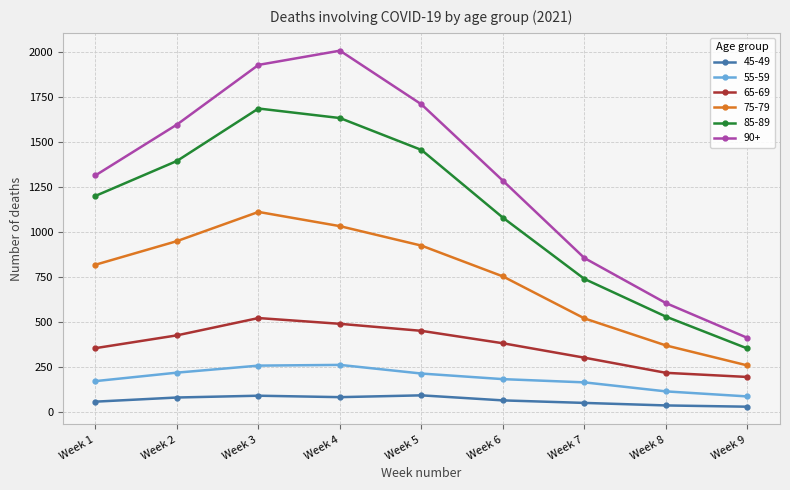

What is the difference between the maximum and minimum values in the 55-59 series?

175